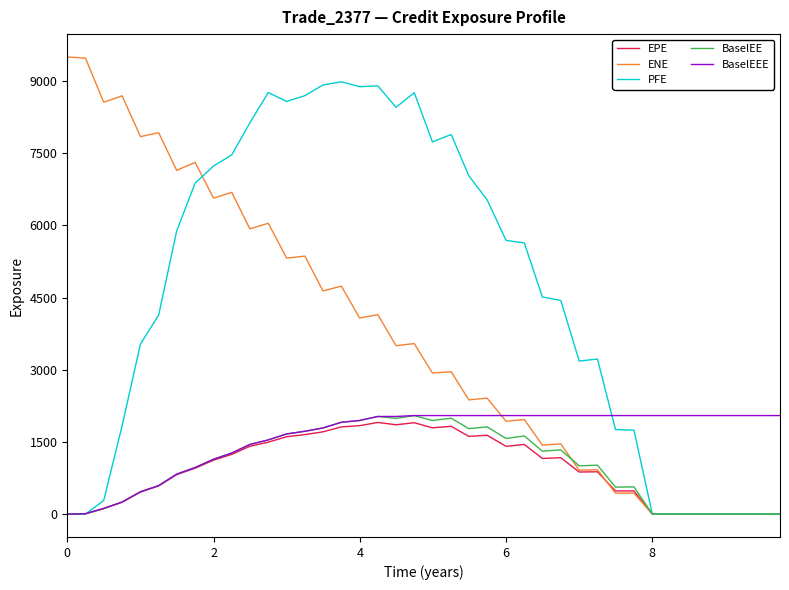

What is the greatest value displayed?

9498.7